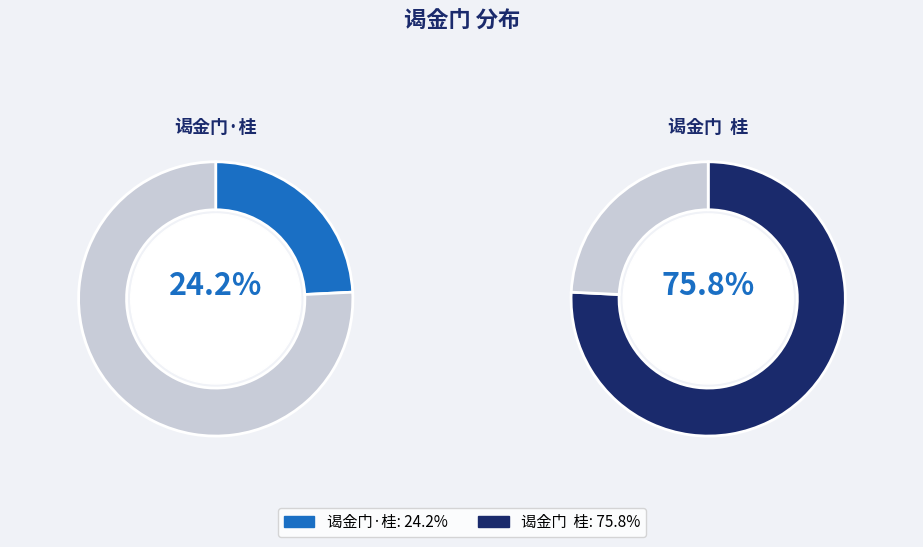

What is the majority slice?

谒金门  桂